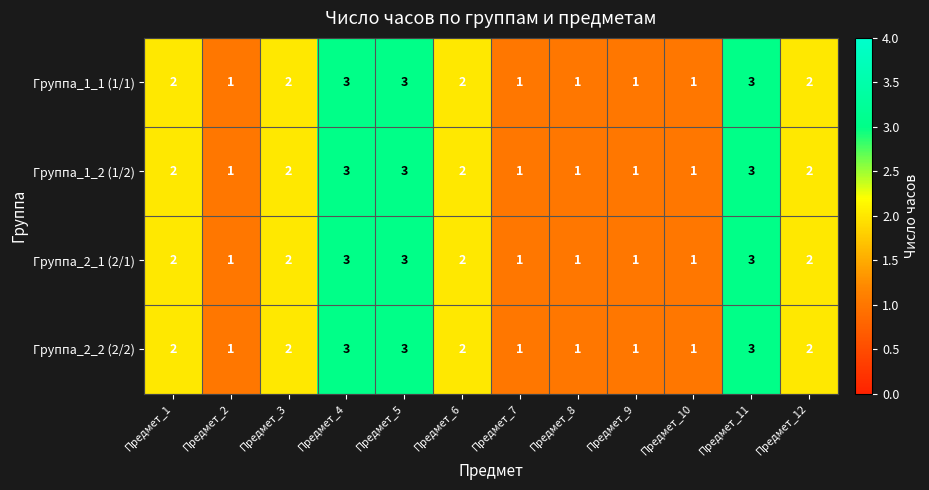

Count the Группа_2_1 (2/1) values in the range 1 to 3.

12